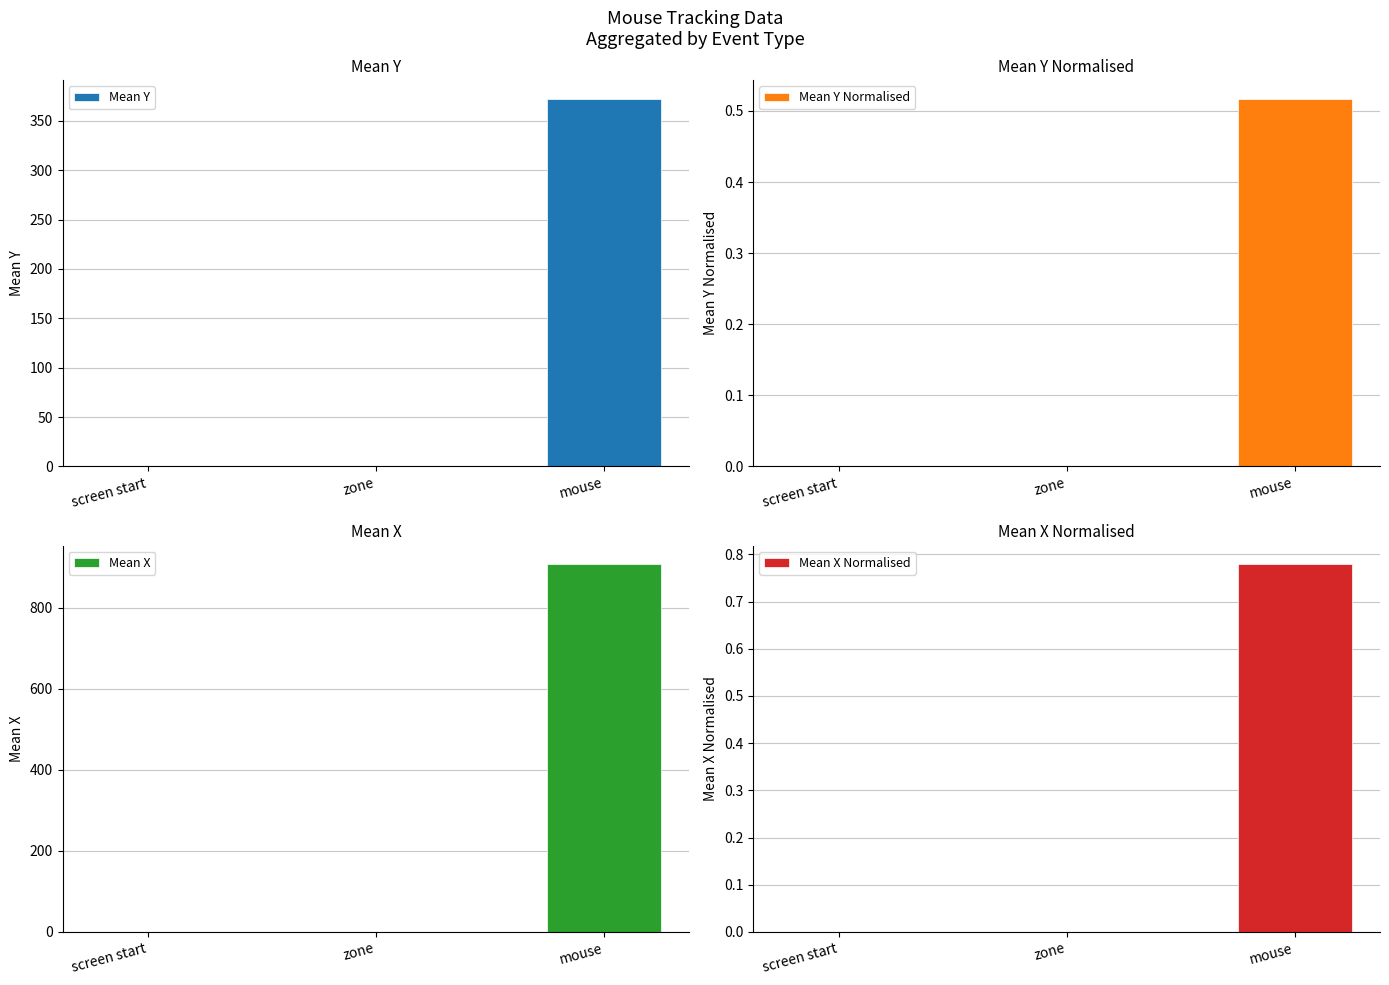

Rank the categories by Mean X Normalised value from lowest to highest.

screen start, zone, mouse